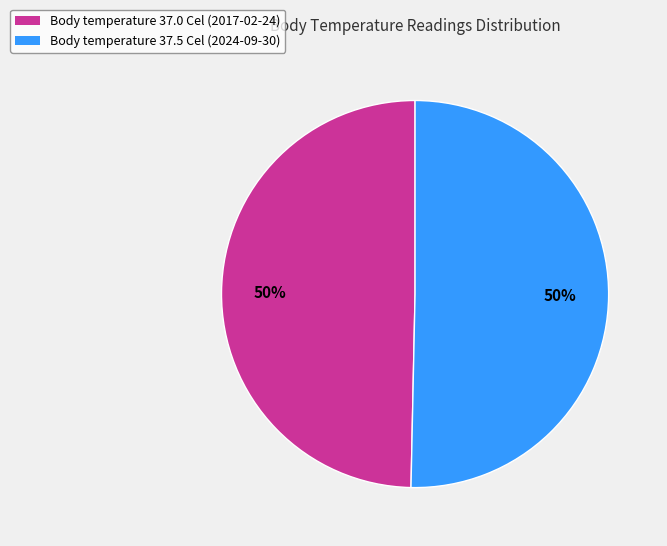

True or false: Body temperature 37.0 Cel (2017-02-24) accounts for 50% of the total.

True